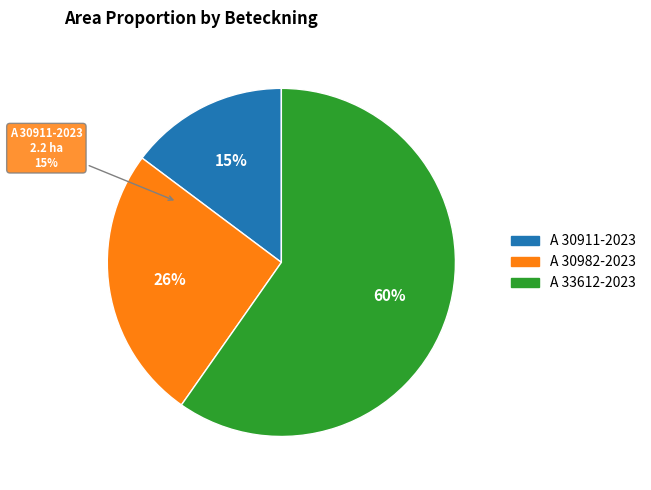

Between A 30911-2023 and A 30982-2023, which is larger?

A 30982-2023